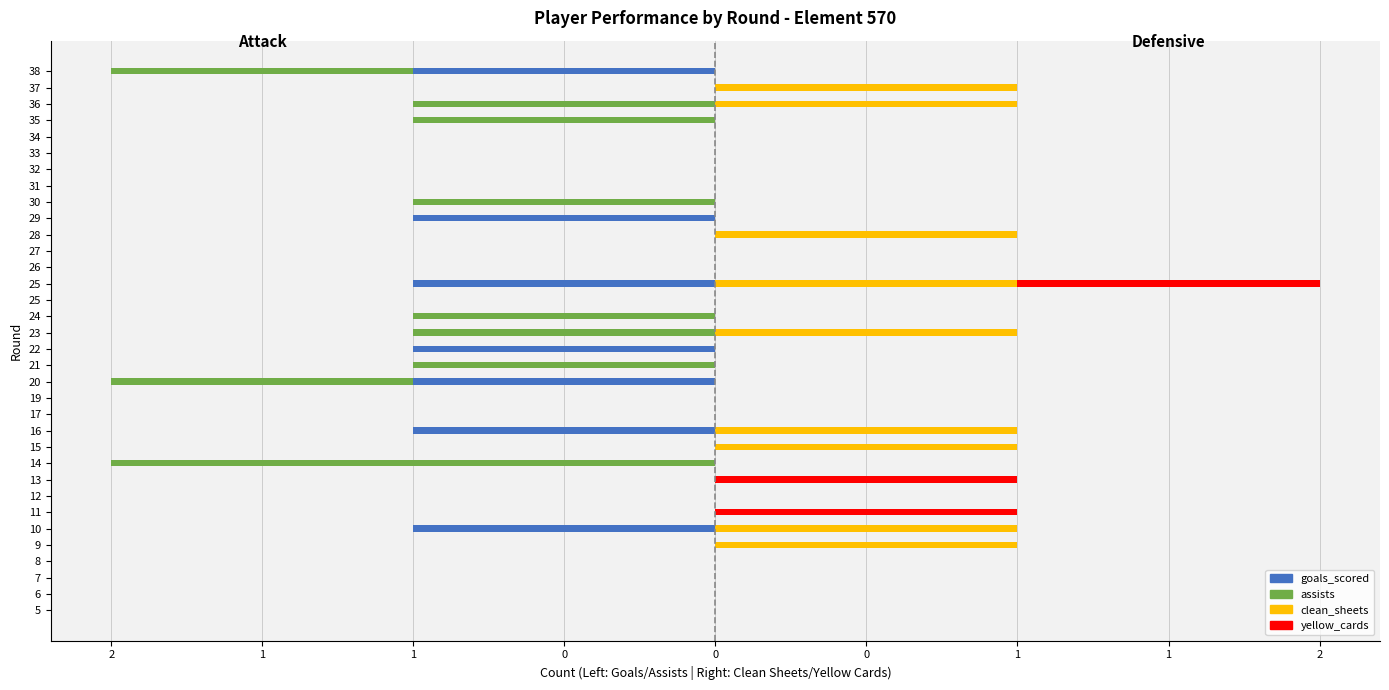

How many positive values does the yellow_cards series have?

3